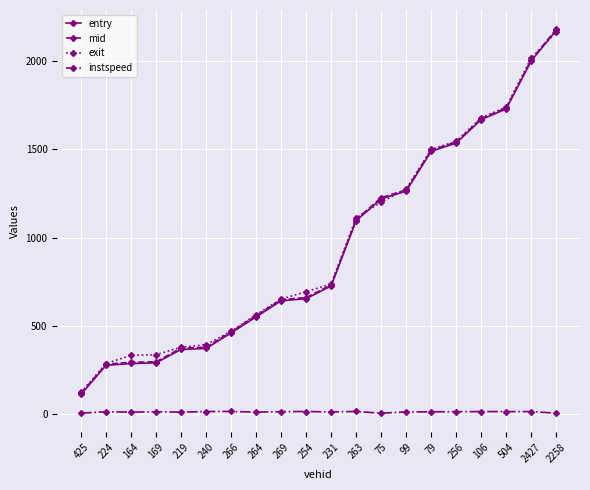

True or false: instspeed has more than 0 interior local peaks.

True